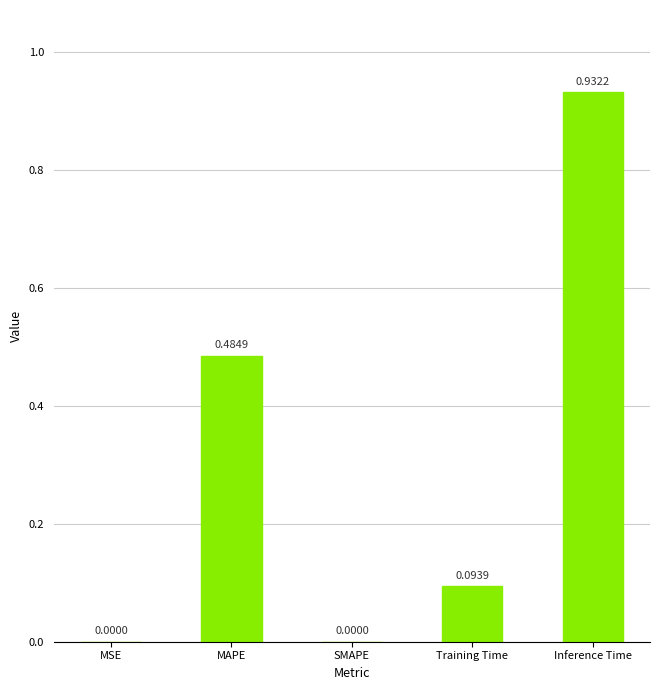

How many positive values are there?

4